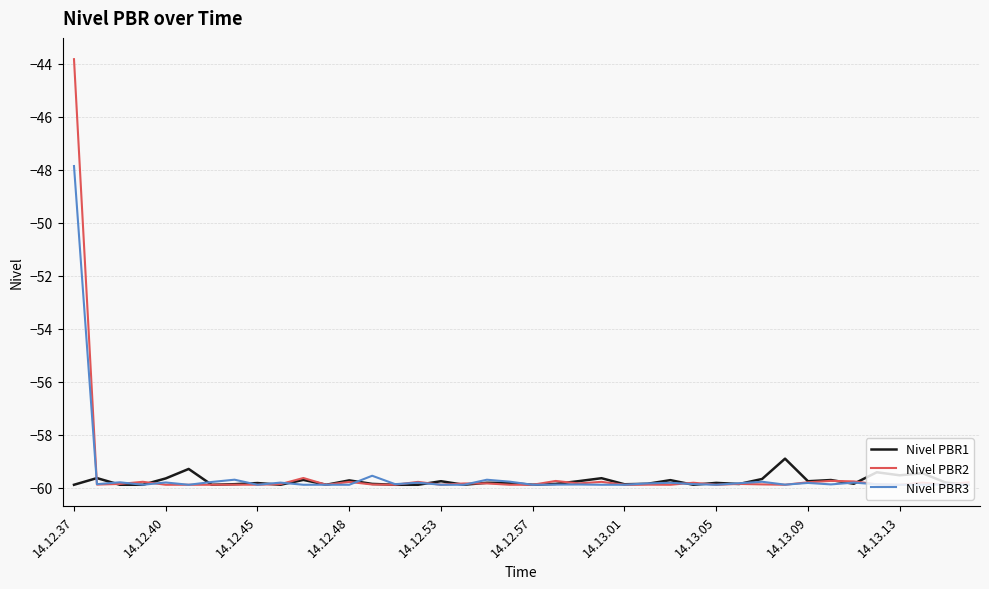

Which series has the widest spread of values?

Nivel PBR2